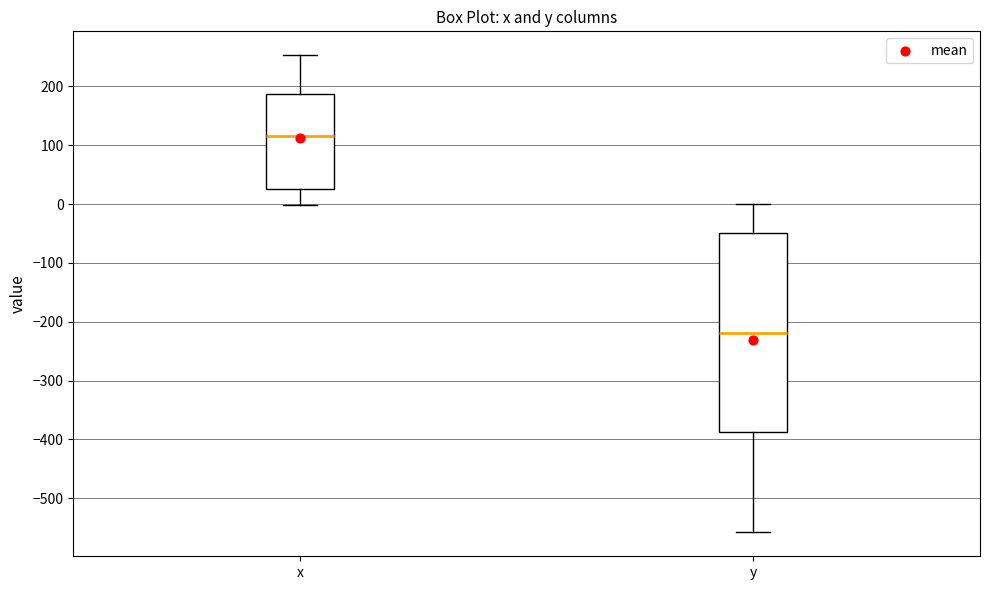

Reading left to right, read every box against the y-axis: the position of its median line, the range the box covers, and the ends of its whiskers. The values are not printed on the chart, so give them approximately, as read against the axis.

x: median 120, box 30 to 190, whiskers 0 to 250
y: median -220, box -390 to -50, whiskers -560 to 0